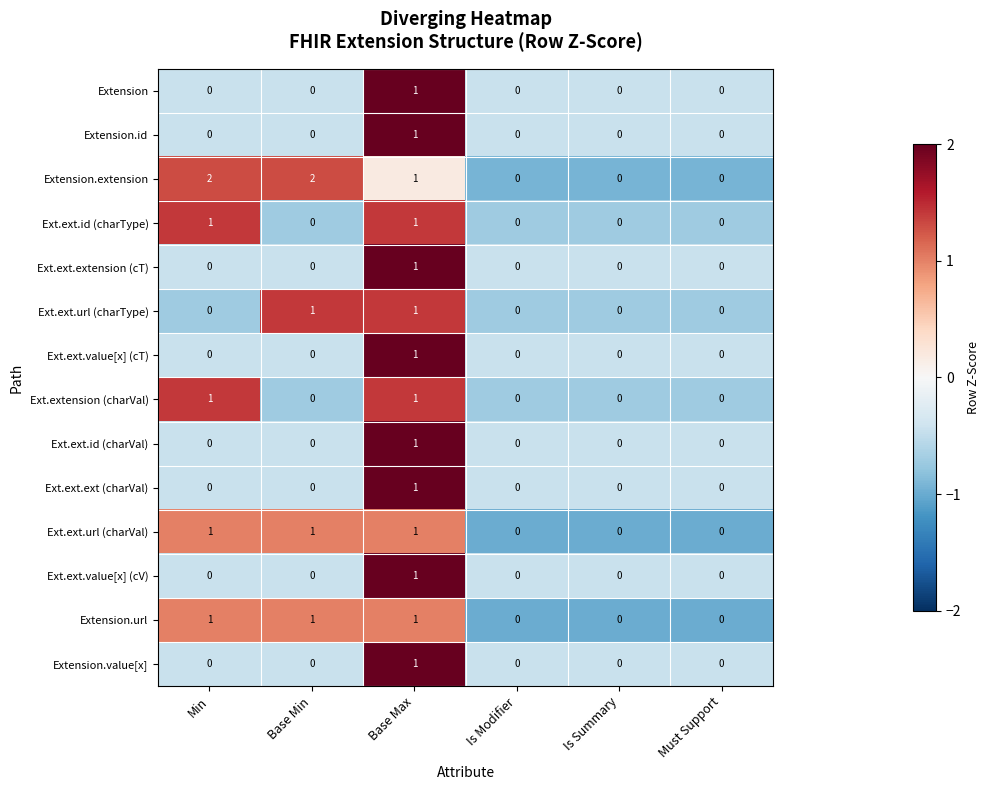

How many values in the Ext.ext.extension (cT) series exceed 0?

1